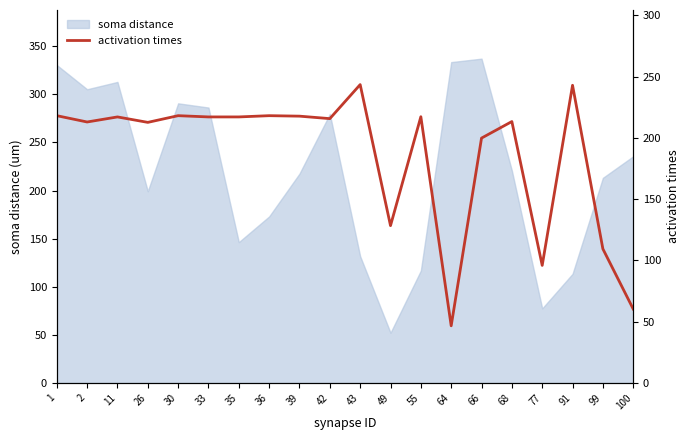

Reading left to right, what are all the values shown in this chart?

1=218.1	2=212.9	11=217.1	26=212.6	30=218.1	33=217.1	35=217.1	36=218.1	39=217.7	42=215.7	43=243.5	49=128.4	55=217.2	64=46.7	66=199.8	68=213.3	77=95.9	91=242.9	99=109.4	100=60.3